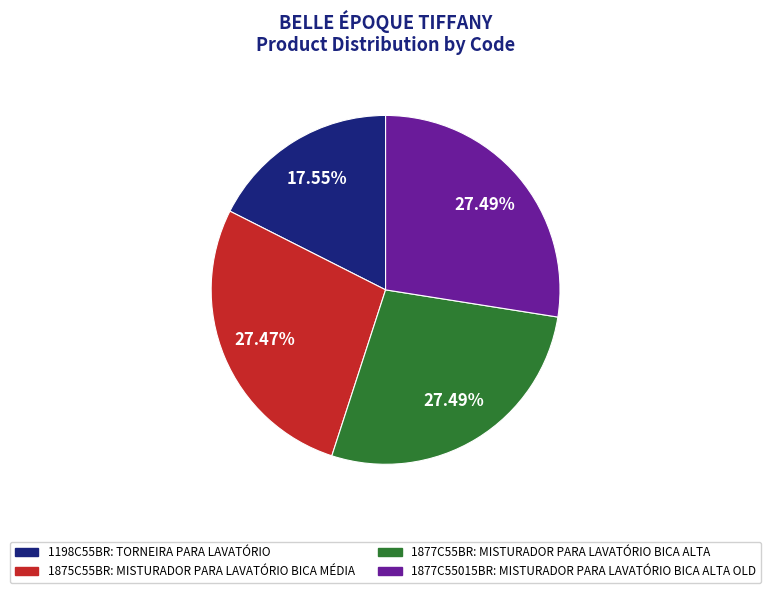

Combined, what portion of the pie is 1198C55BR and 1877C55BR?

45.0%